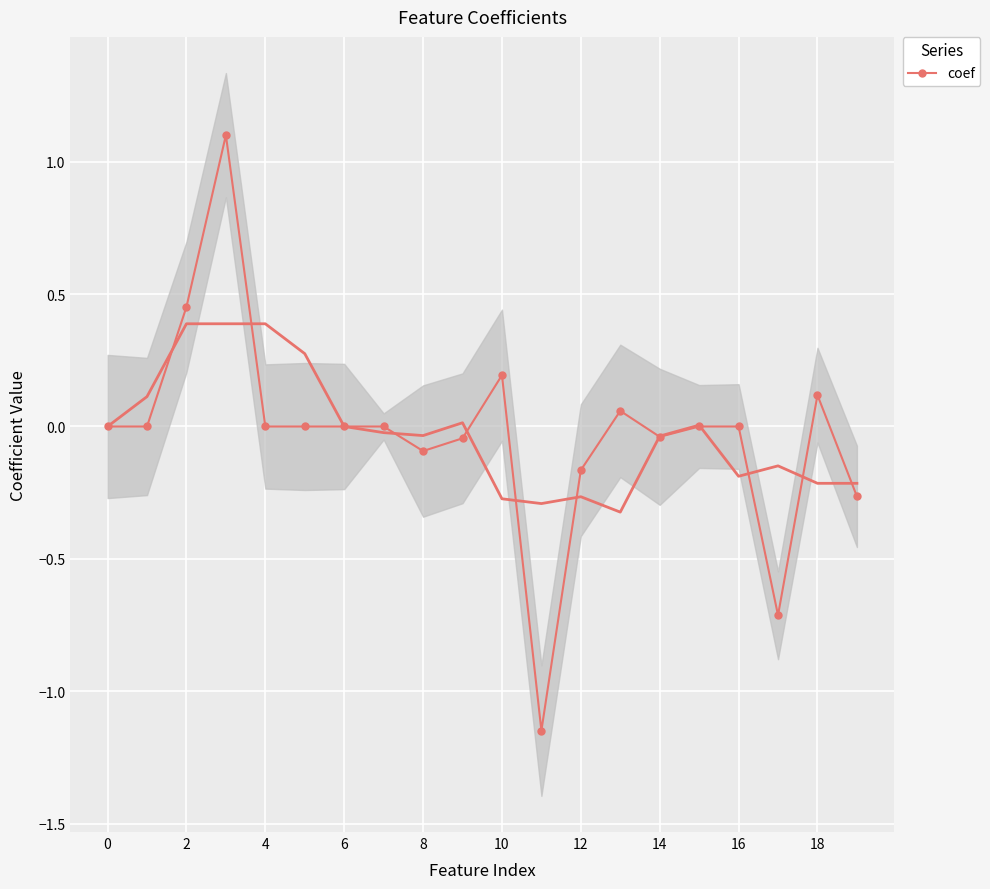

What is the highest value of the coef series?

1.1